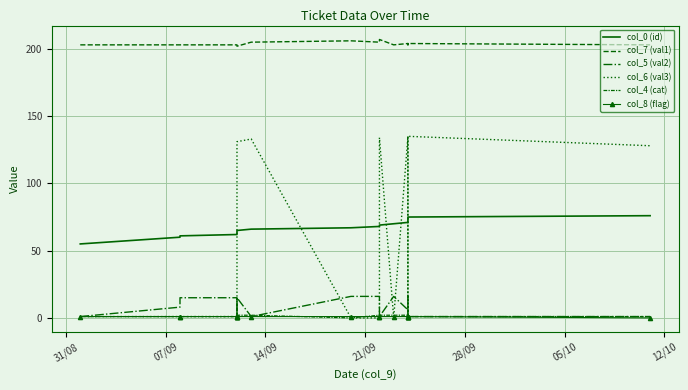

Which series ends up on top after the final intersection of col_4 (cat) and col_6 (val3)?

col_6 (val3)